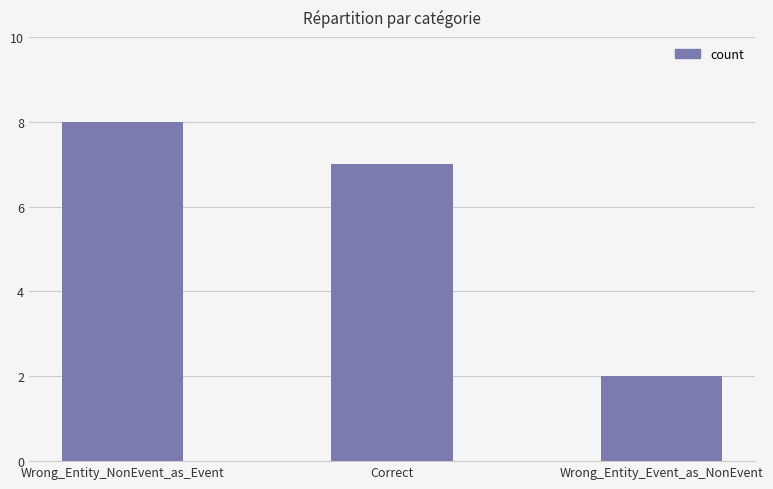

What is the difference between the values at Wrong_Entity_Event_as_NonEvent and Wrong_Entity_NonEvent_as_Event?

6